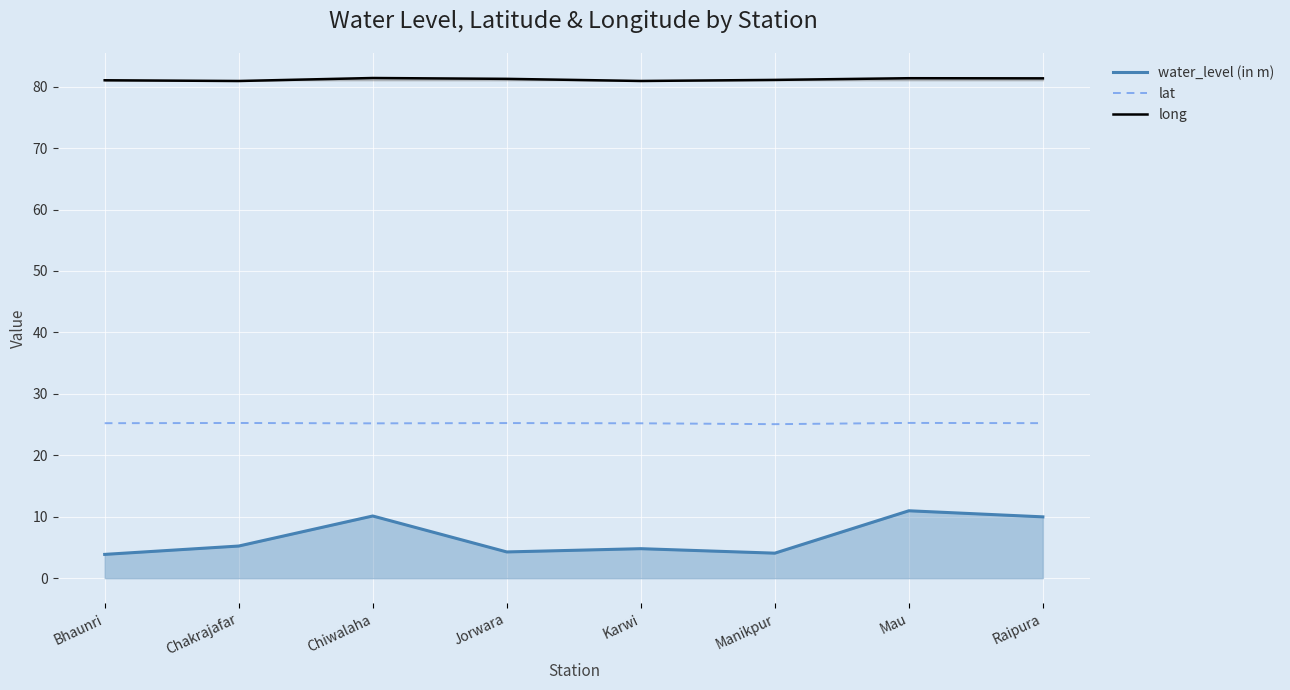

What is the difference between the second highest and minimum values in the water_level (in m) series?

6.2